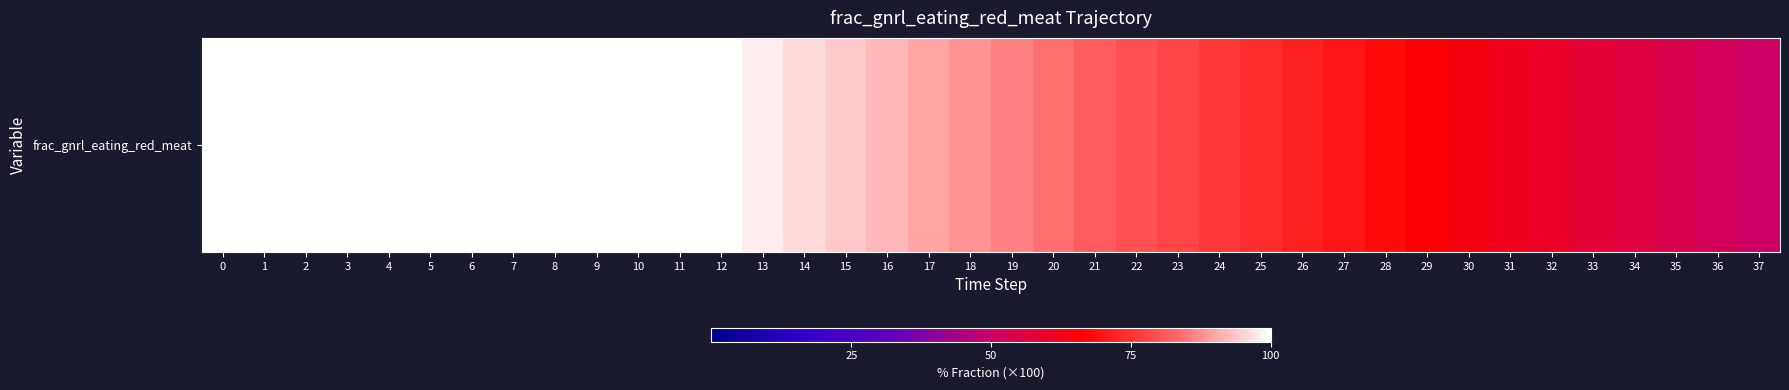

What is the difference between the second highest and minimum values?

50.0